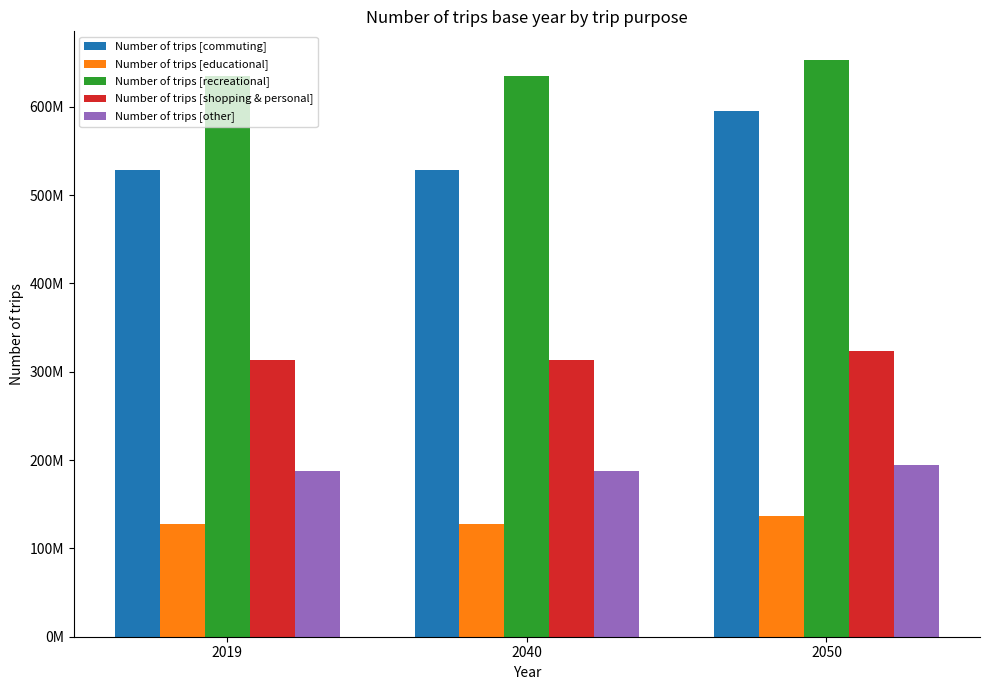

What are all the series names shown in the legend?

Number of trips [commuting], Number of trips [educational], Number of trips [recreational], Number of trips [shopping & personal], Number of trips [other]